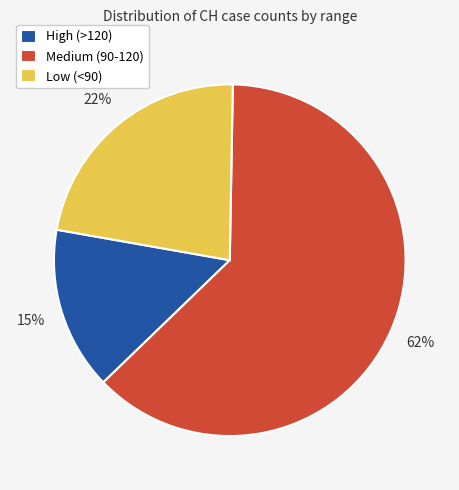

Which has a higher value, Medium (90-120) or Low (<90)?

Medium (90-120)